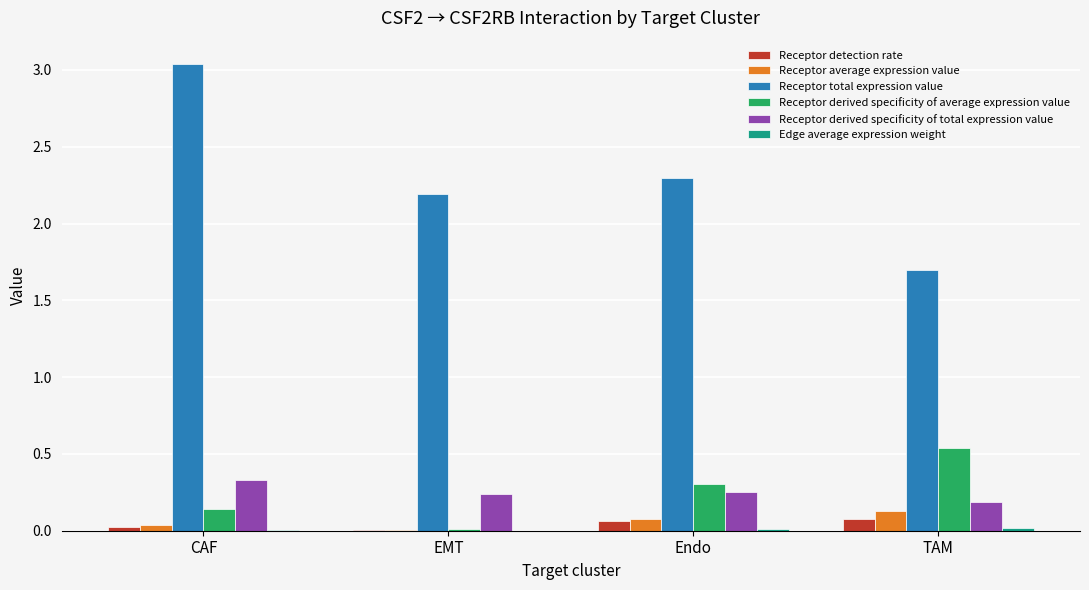

The value of Receptor total expression value at TAM is 1.7. True or false?

True